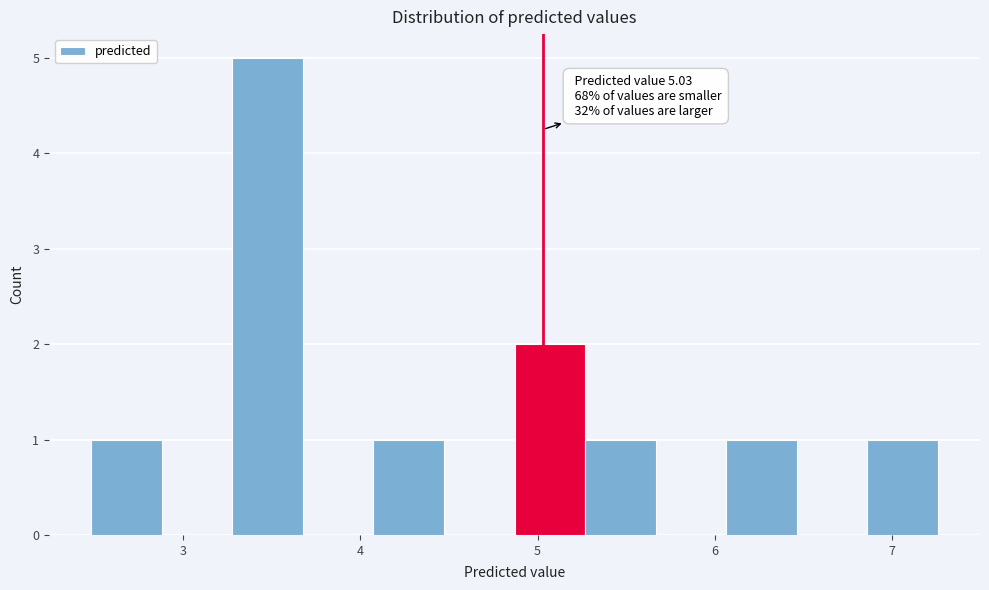

Around what value on the x-axis is the tallest bar? Give the approximate position of its centre, as read against the axis.

3.5